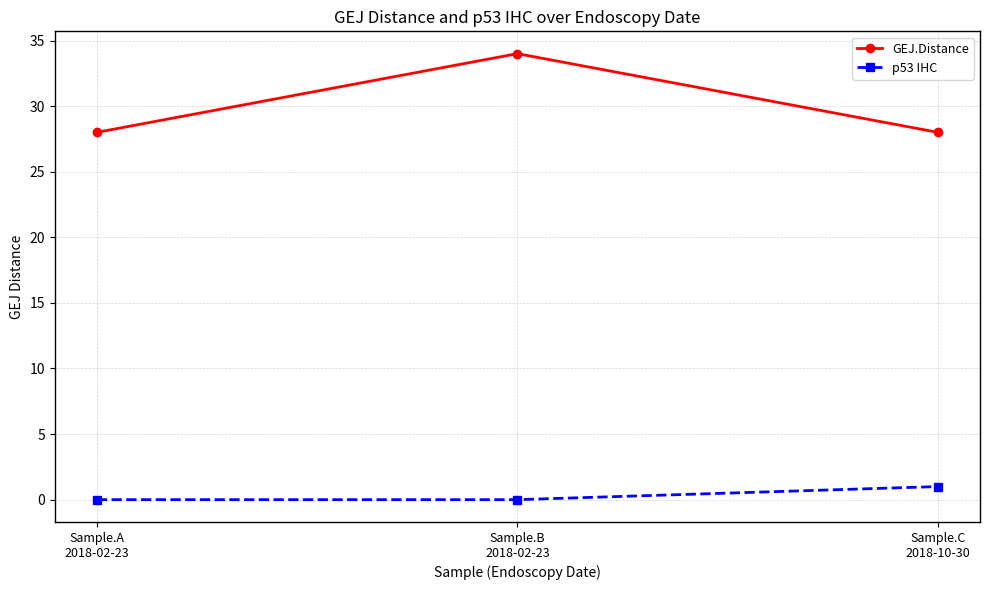

How many lines are shown in the chart?

2